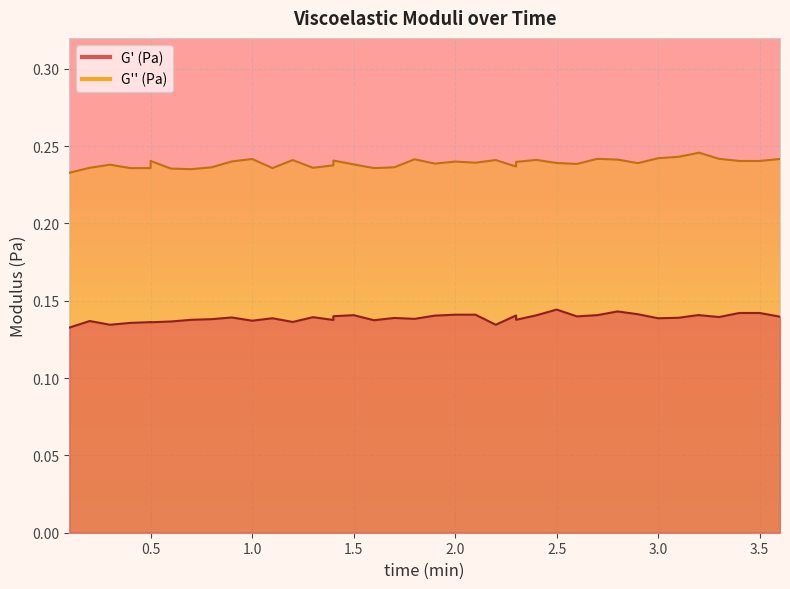

What are all the series names shown in the legend?

G’ (Pa), G’’ (Pa)